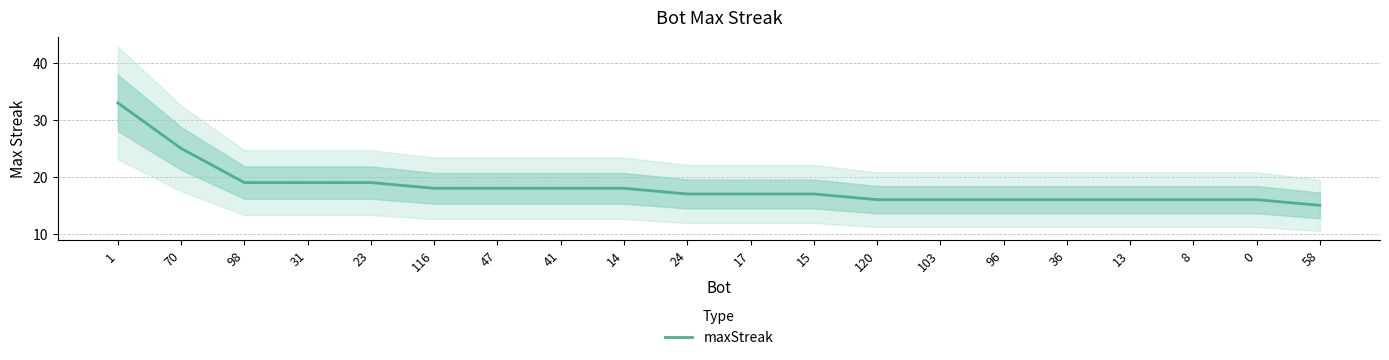

At which category does the chart reach its peak across all series?

1